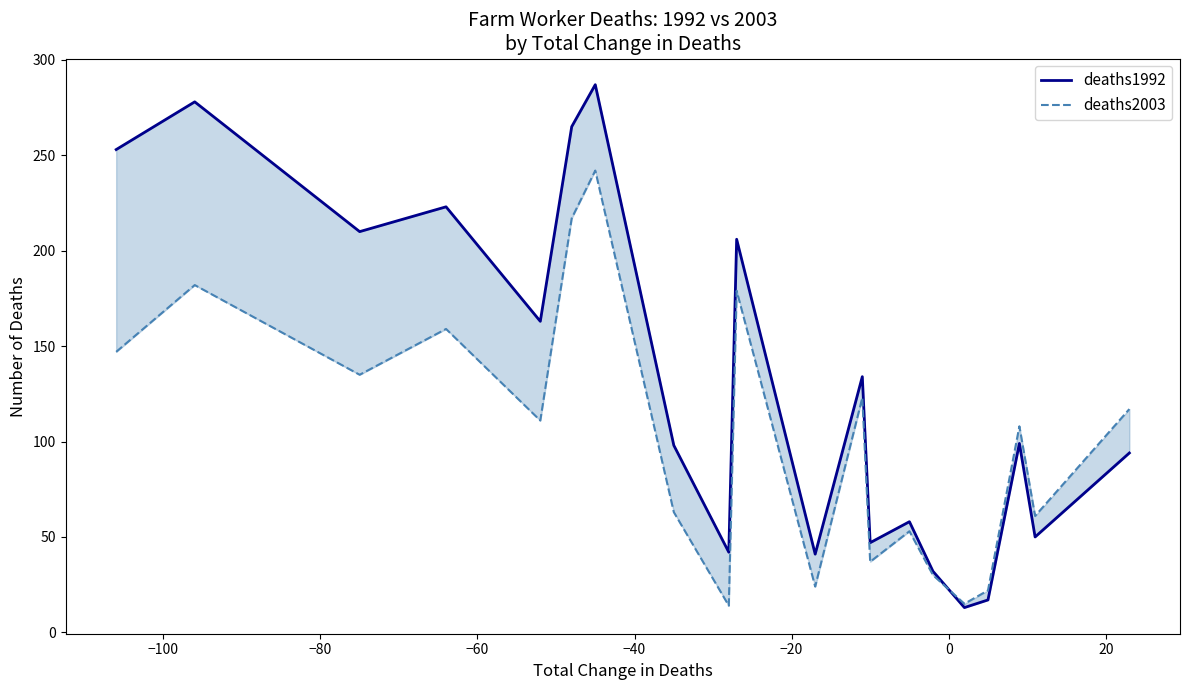

How many interior local peaks does the deaths1992 series have?

7